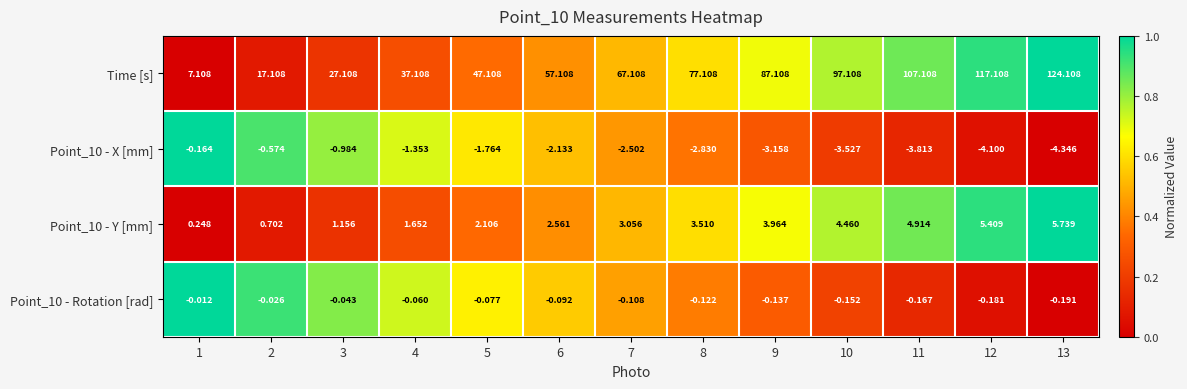

What is the spread (max minus min) of values at 2?

17.7